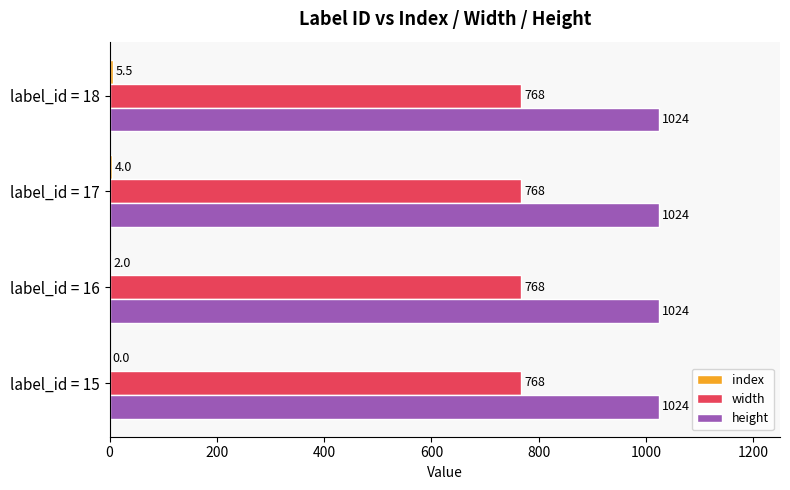

What is the highest value of the height series?

1024.0